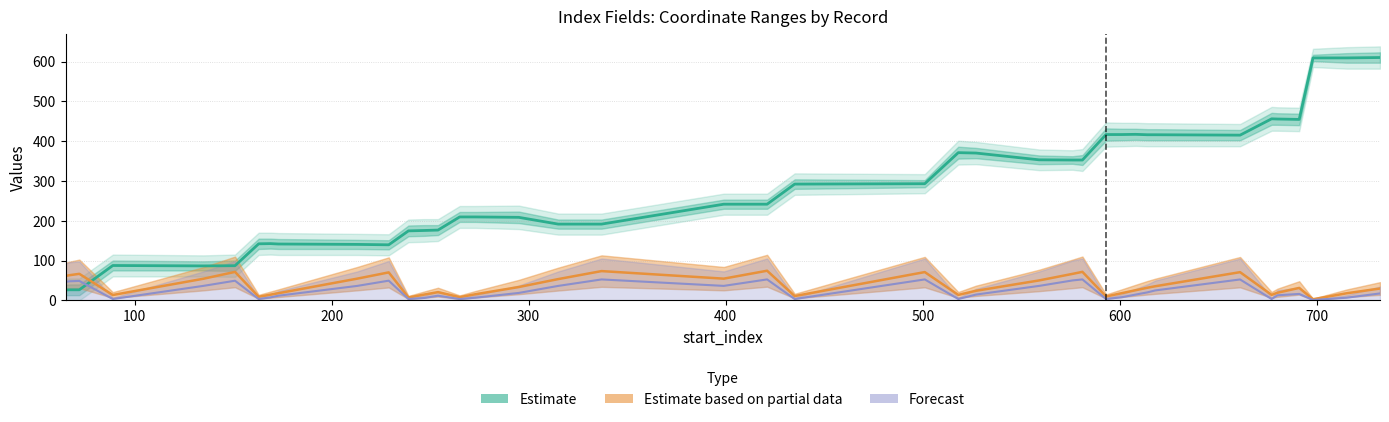

Reading left to right, extract all data points from this chart.

x_bottom_right: 65=61.3	67=63.1	72=66.6	89=13.4	135=54.3	151=71.4	163=9.0	169=14.3	173=17.9	213=54.5	229=70.2	239=7.2	247=14.4	254=20.6	265=8.1	273=15.3	295=33.4	315=53.4	337=73.5	399=54.5	421=74.4	435=10.7	501=71.0	518=13.7	527=24.0	559=50.0	576=66.5	581=71.6	593=9.7	601=18.0	608=25.4	614=31.7	618=35.4	661=70.8	677=13.7	680=19.1	691=31.2	698=2.7	715=17.7	732=29.7
y_top_left: 65=26.0	67=26.5	72=26.5	89=87.5	135=86.5	151=87.0	163=142.0	169=142.5	173=141.5	213=140.5	229=139.5	239=174.5	247=175.5	254=176.5	265=209.5	273=209.5	295=208.5	315=191.5	337=191.5	399=241.5	421=241.5	435=292.0	501=293.0	518=371.0	527=370.0	559=353.0	576=352.5	581=352.5	593=416.5	601=416.5	608=417.0	614=416.0	618=416.0	661=415.0	677=456.0	680=455.5	691=454.5	698=609.0	715=609.0	732=610.0
x_top_left: 65=46.3	67=47.9	72=48.8	89=3.3	135=36.4	151=49.3	163=3.2	169=7.4	173=11.6	213=36.2	229=49.4	239=3.4	247=6.0	254=11.6	265=3.2	273=6.7	295=18.6	315=36.2	337=52.5	399=36.3	421=52.5	435=3.2	501=52.5	518=3.3	527=14.4	559=36.2	576=50.0	581=52.5	593=3.2	601=7.8	608=14.4	614=20.1	618=24.9	661=52.5	677=3.2	680=12.7	691=16.1	698=0.9	715=6.5	732=17.4